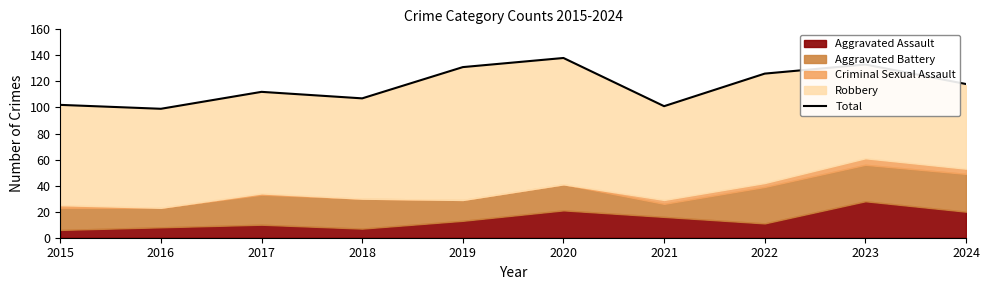

Read the value at 2021, to the nearest 10.

100